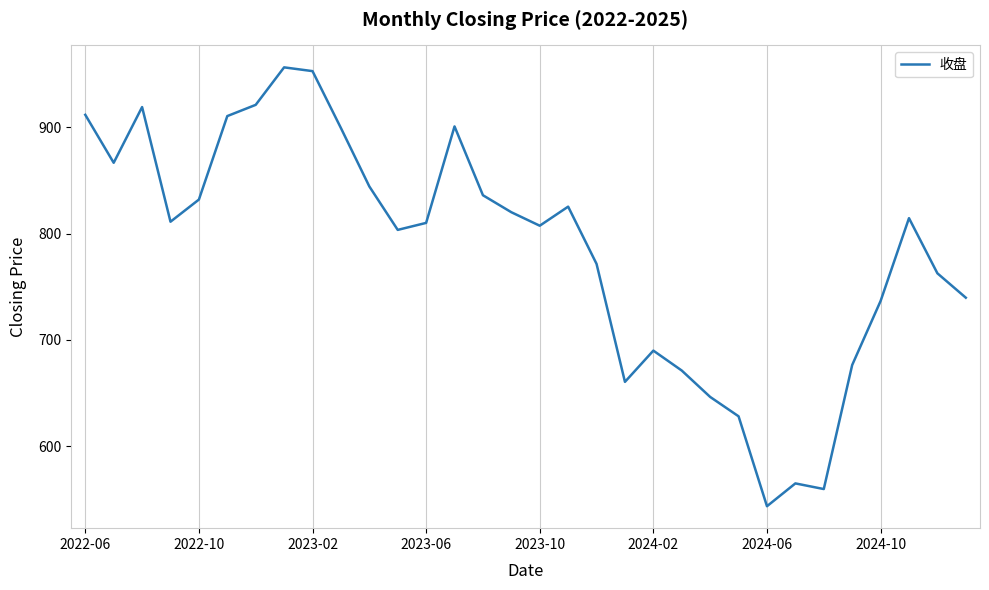

What is the maximum value shown in the chart?

956.2